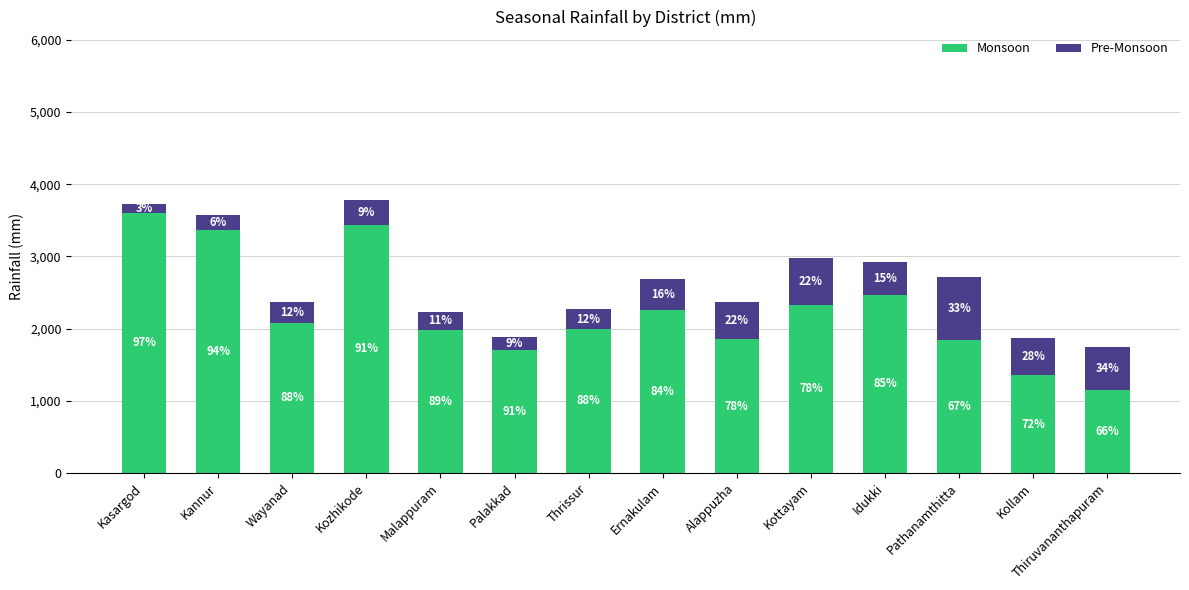

Is it true that Monsoon equals 2329.6 at Kottayam?

True